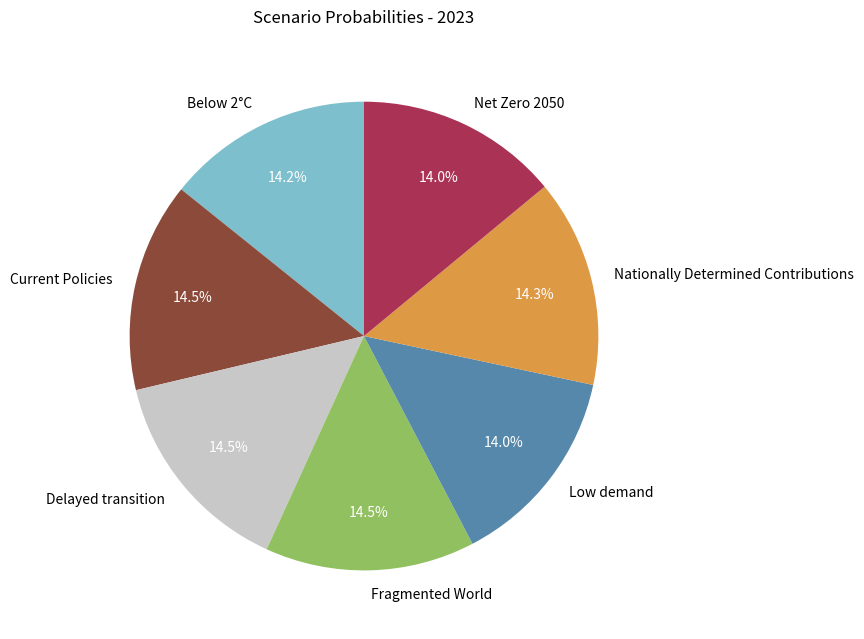

What percentage do Delayed transition and Net Zero 2050 together represent?

28.5%